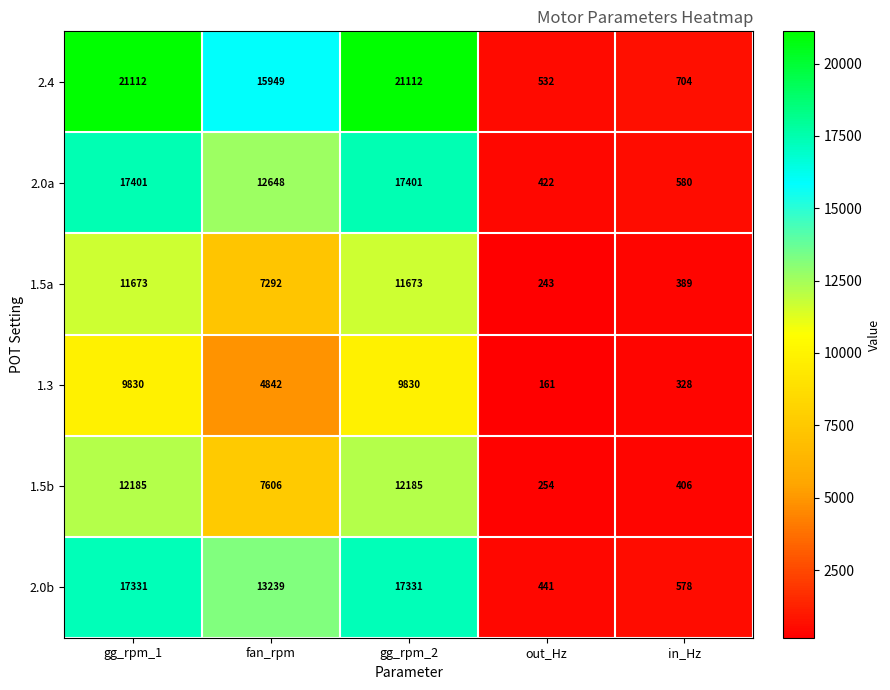

Reading left to right, what are all the values shown in this chart?

2.4: gg_rpm_1=21112	fan_rpm=15949	gg_rpm_2=21112	out_Hz=532	in_Hz=704
2.0a: gg_rpm_1=17401	fan_rpm=12648	gg_rpm_2=17401	out_Hz=422	in_Hz=580
1.5a: gg_rpm_1=11673	fan_rpm=7292	gg_rpm_2=11673	out_Hz=243	in_Hz=389
1.3: gg_rpm_1=9830	fan_rpm=4842	gg_rpm_2=9830	out_Hz=161	in_Hz=328
1.5b: gg_rpm_1=12185	fan_rpm=7606	gg_rpm_2=12185	out_Hz=254	in_Hz=406
2.0b: gg_rpm_1=17331	fan_rpm=13239	gg_rpm_2=17331	out_Hz=441	in_Hz=578